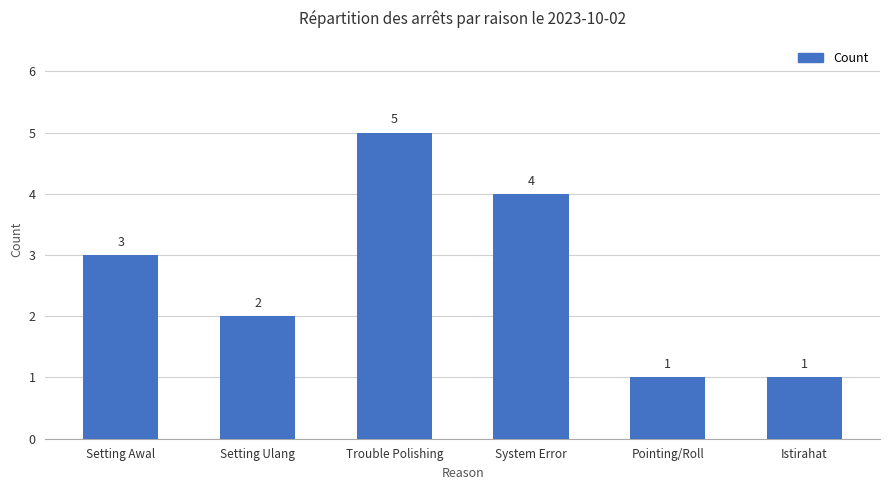

The chart shows a value of 8 at Trouble Polishing. True or false?

False